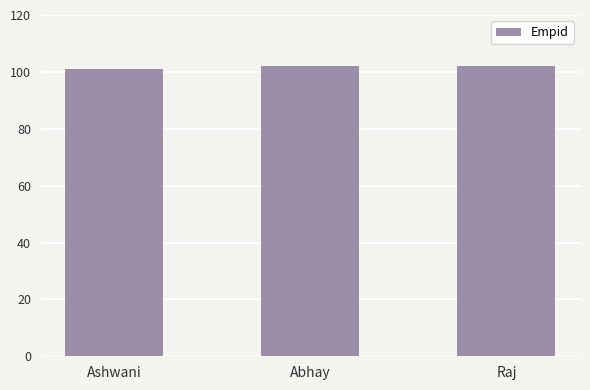

What is the approximate value at Ashwani?

101